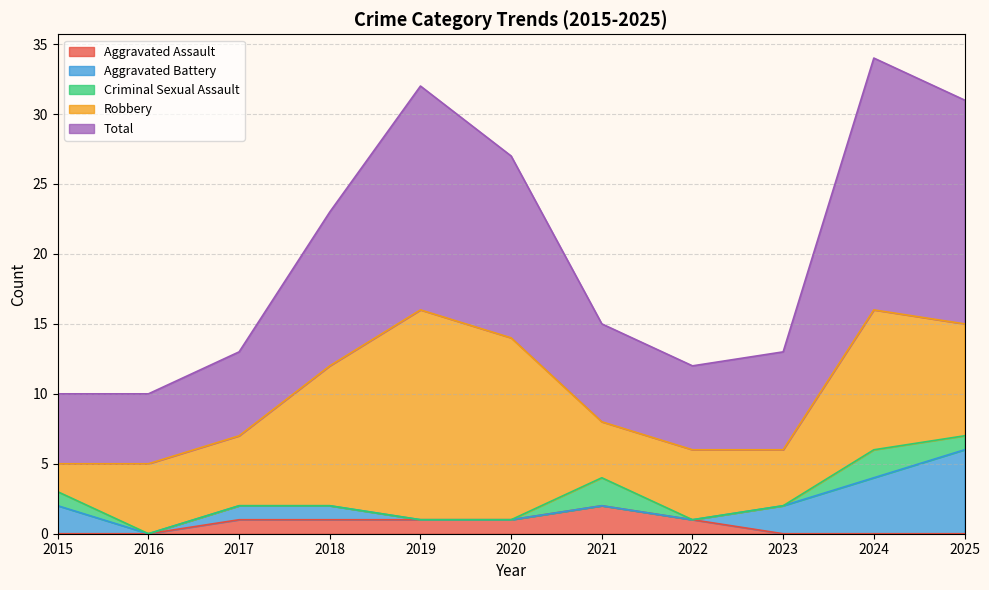

Reading left to right, what are all the values shown in this chart?

Aggravated Assault: 0	0	1	1	1	1	2	1	0	0	0
Aggravated Battery: 2	0	1	1	0	0	0	0	2	4	6
Criminal Sexual Assault: 1	0	0	0	0	0	2	0	0	2	1
Robbery: 2	5	5	10	15	13	4	5	4	10	8
Total: 5	5	6	11	16	13	7	6	7	18	16